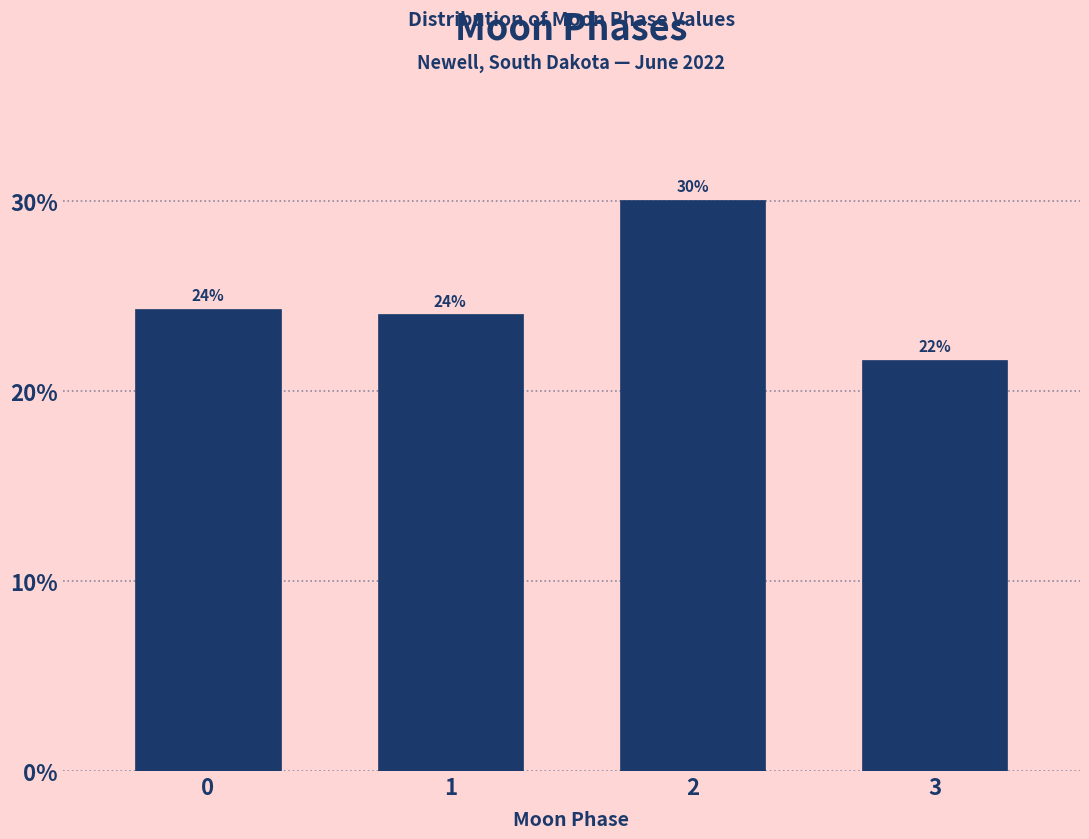

What is the average value?

25.0